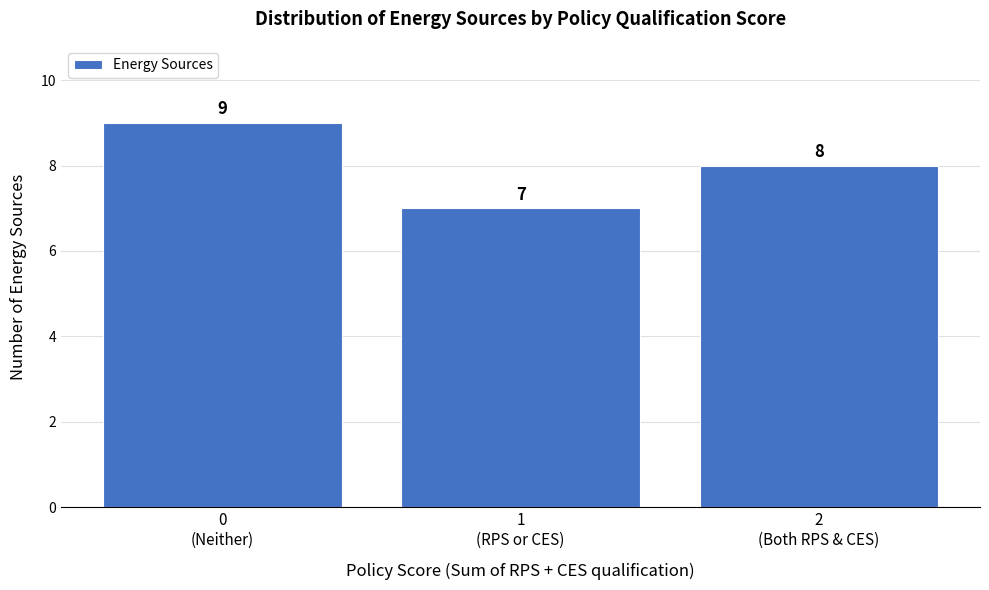

Reading left to right, extract all data points from this chart.

9	7	8